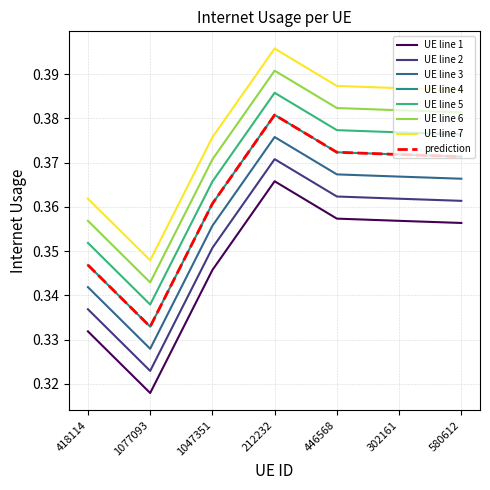

Reading left to right, transcribe all the data shown in this chart.

418114=0.3	1077093=0.3	1047351=0.3	212232=0.4	446568=0.4	302161=0.4	580612=0.4